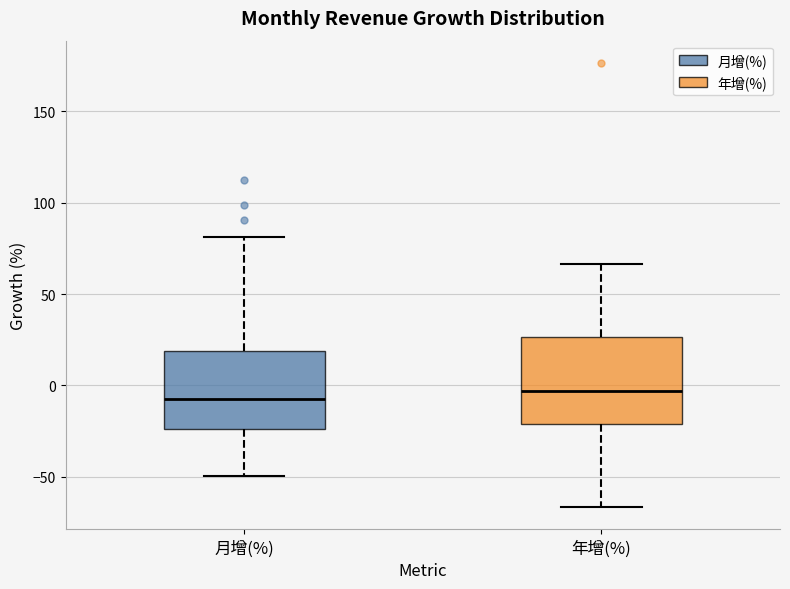

Reading left to right, read every box against the y-axis: the position of its median line, the range the box covers, and the ends of its whiskers. The values are not printed on the chart, so give them approximately, as read against the axis.

月增(%): median -5, box -25 to 20, whiskers -50 to 80
年增(%): median -5, box -20 to 25, whiskers -65 to 65